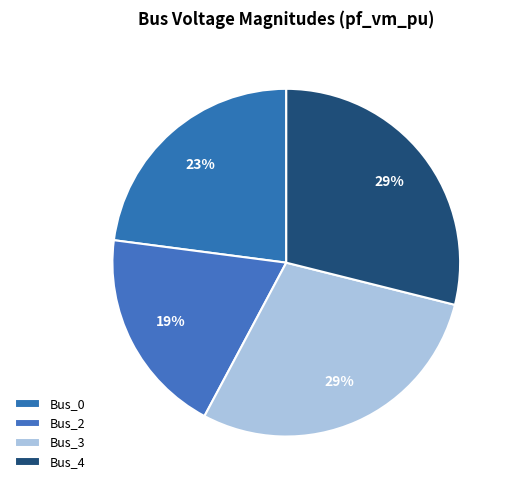

Count the number of slices in the pie.

4